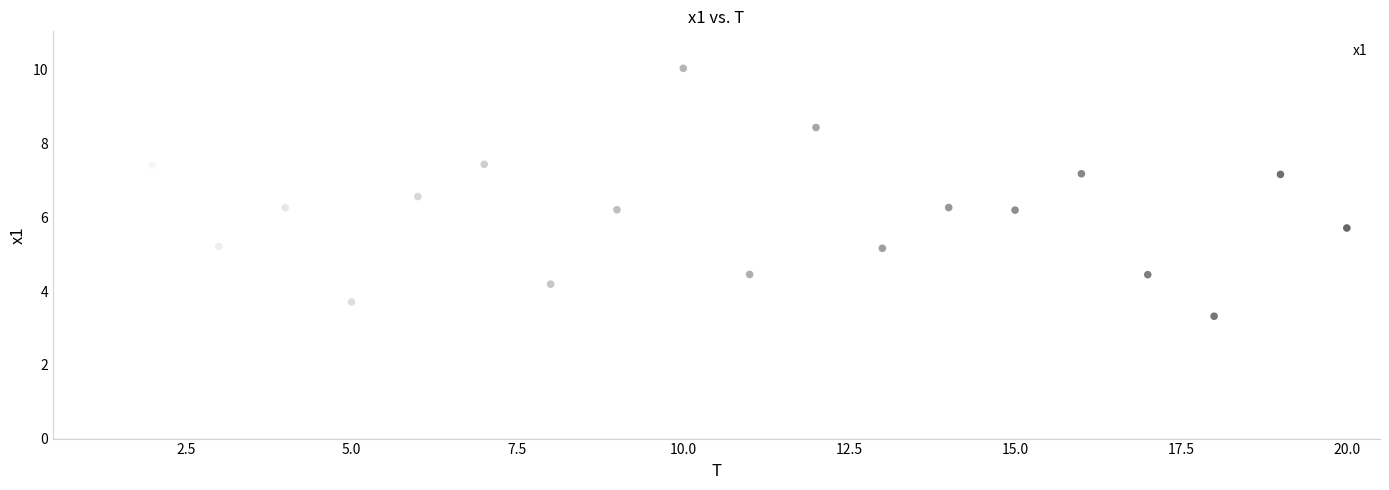

What is the range of X values (max minus min)?

19.0